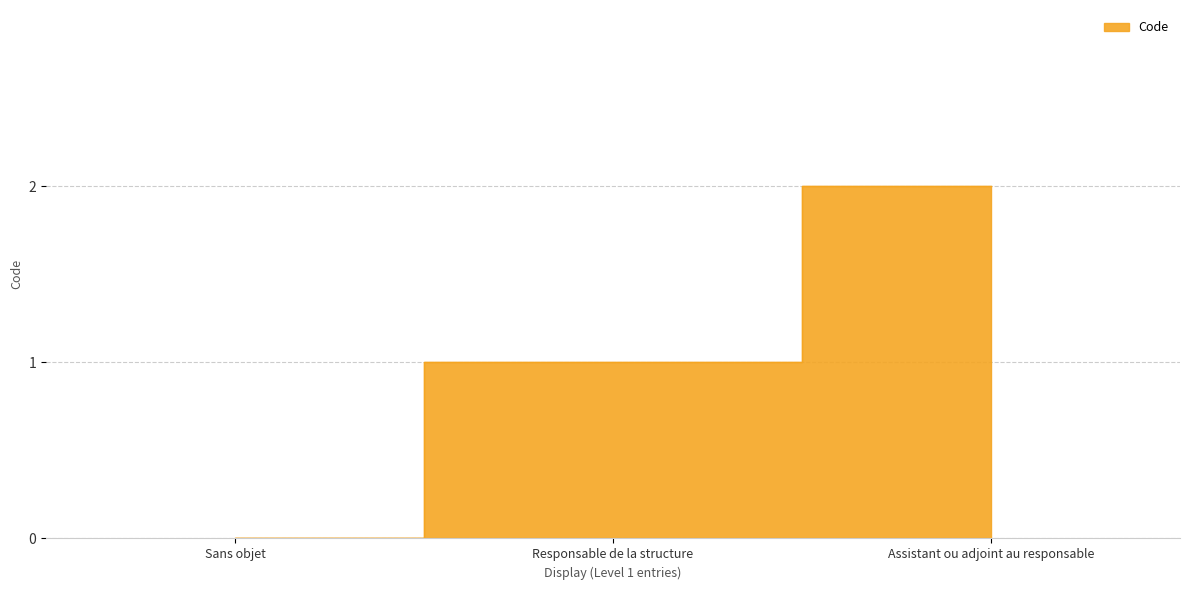

List the labels in order of value, smallest first.

Sans objet, Responsable de la structure, Assistant ou adjoint au responsable